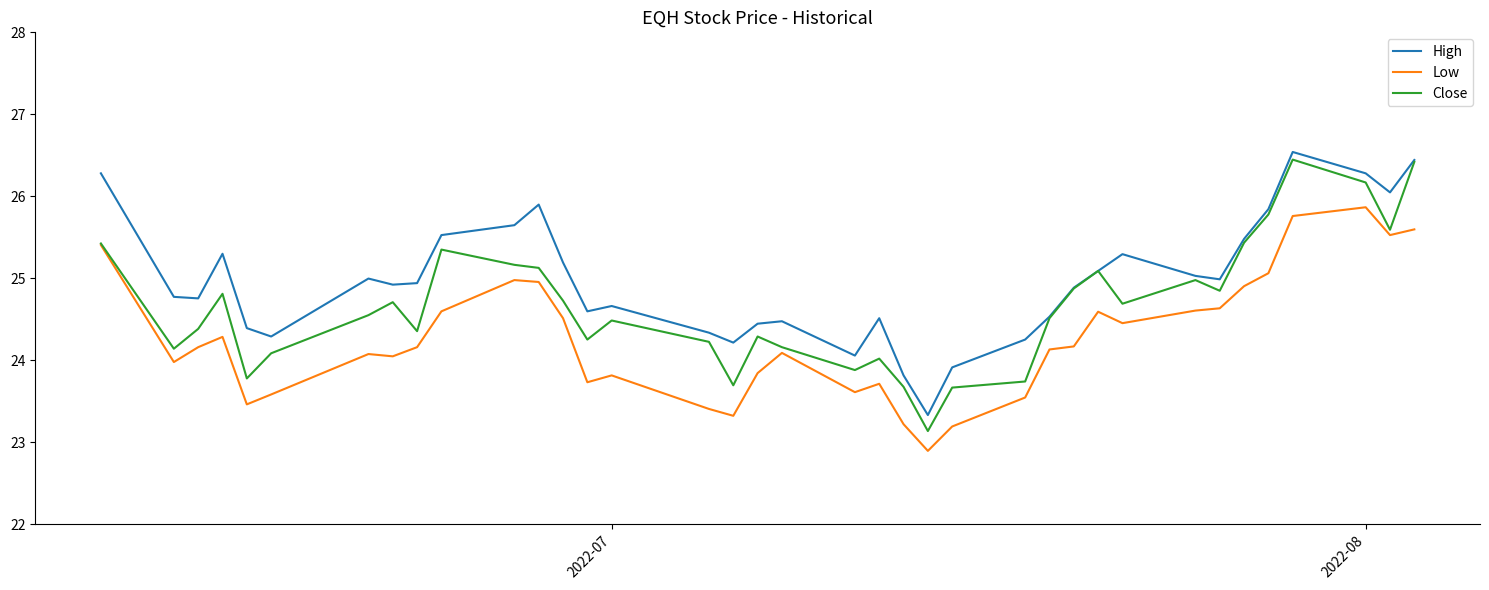

Which series has the widest spread of values?

Close